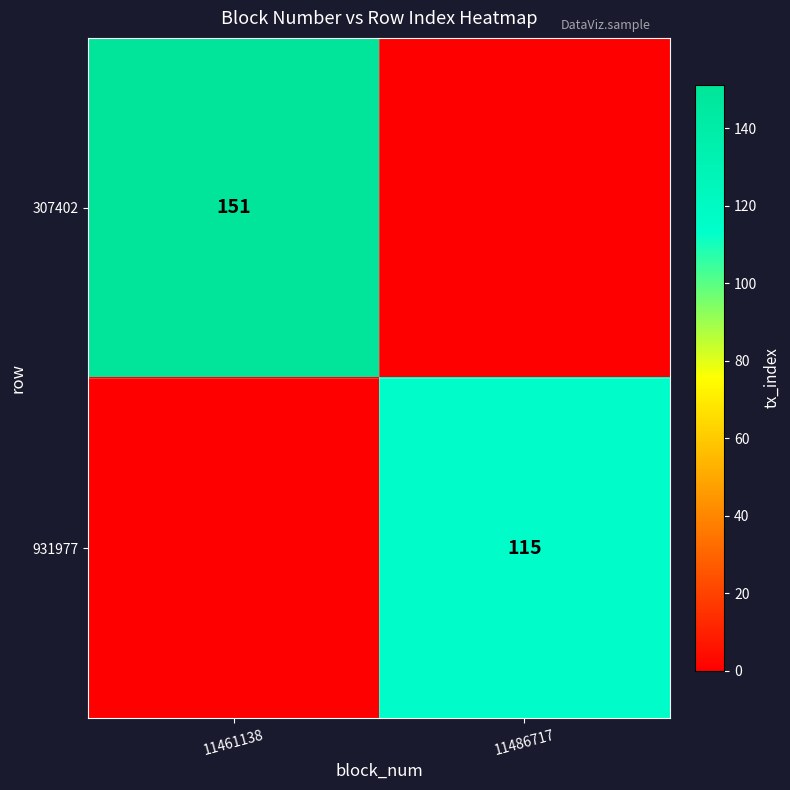

At which category is the sum across all series the highest?

11461138